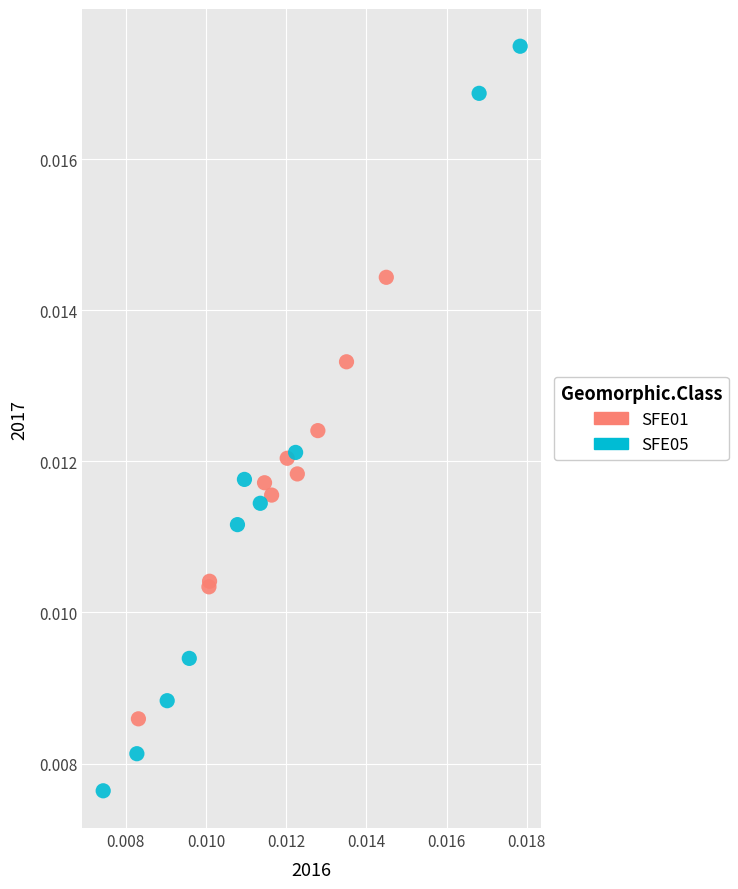

Which series contains the highest Y value?

SFE05